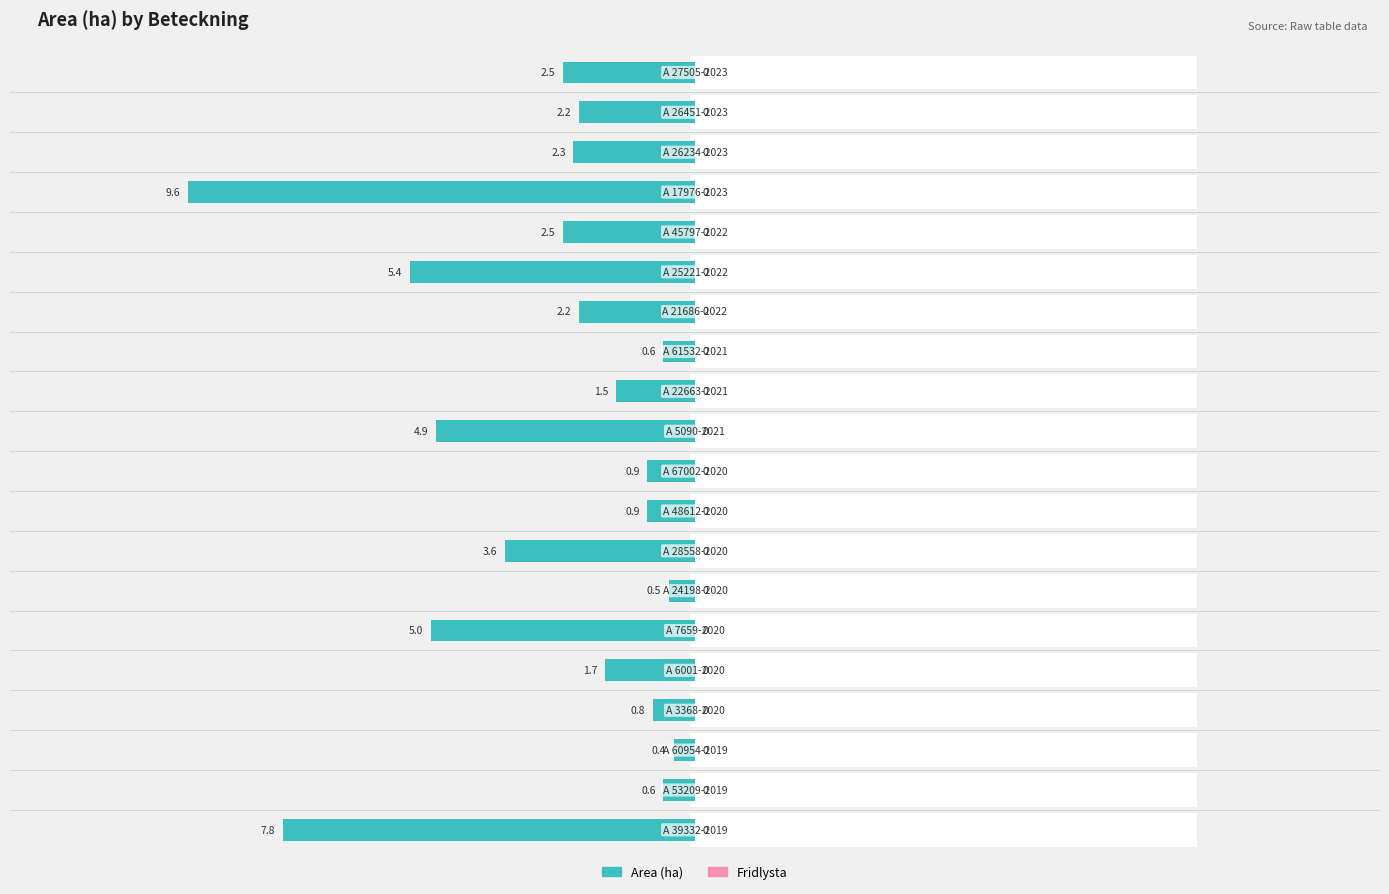

Is the value of Fridlysta at 10 greater than the value of Area (ha) at 15?

Yes